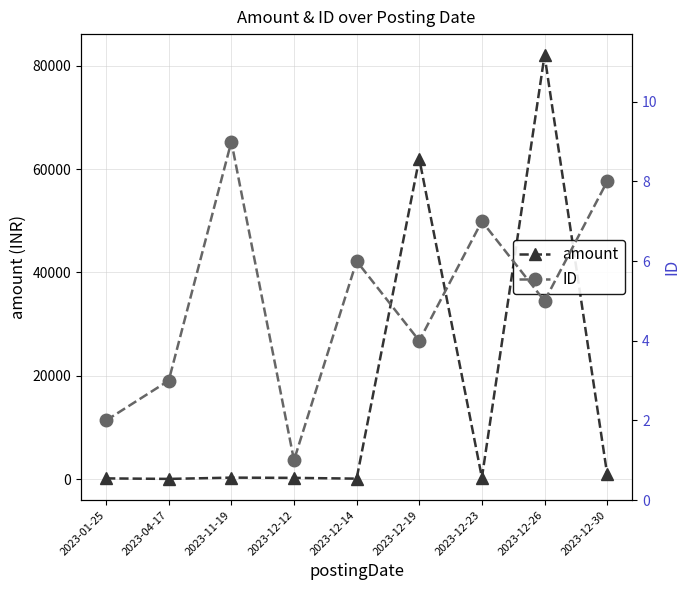

Rank the series by their average value, from lowest to highest.

ID, amount